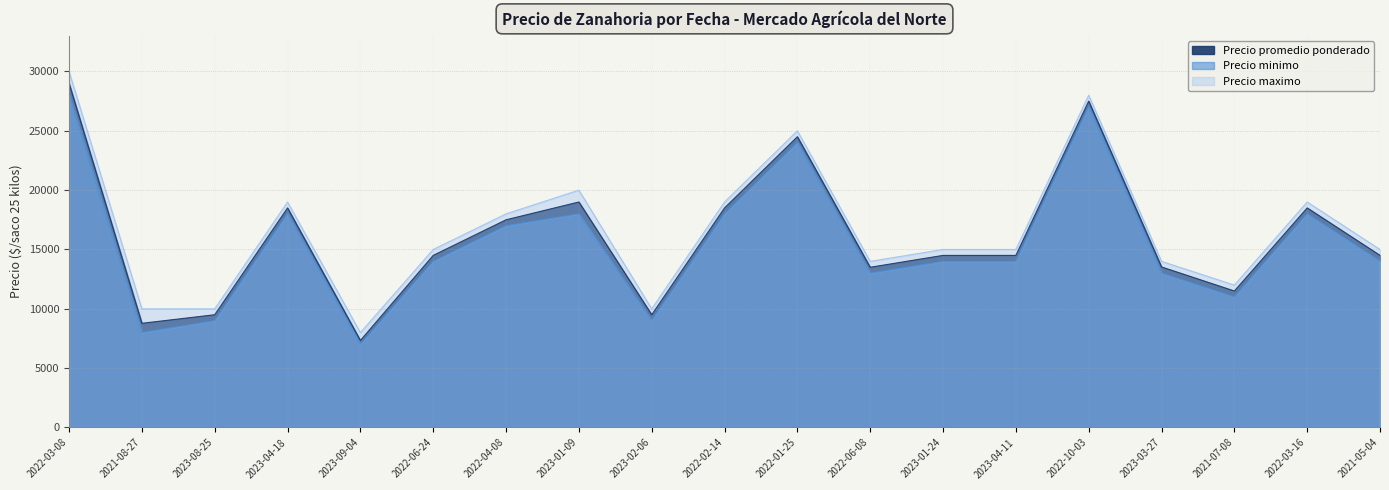

What is the spread (max minus min) of values at 2023-01-24?

1000